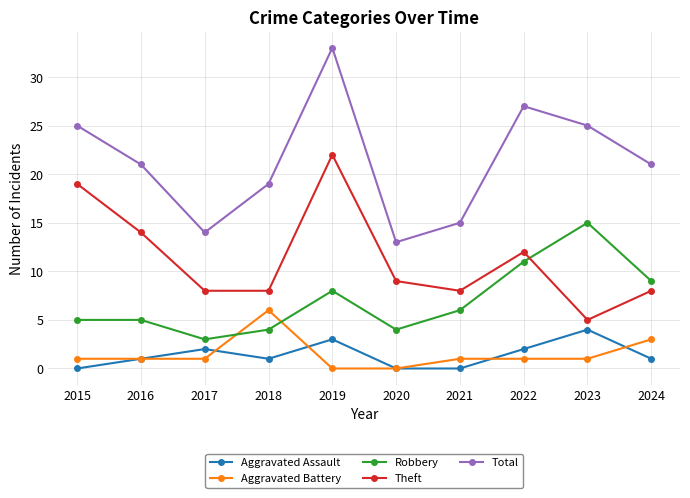

What is the value of the Theft point at the 10th from the left?

8